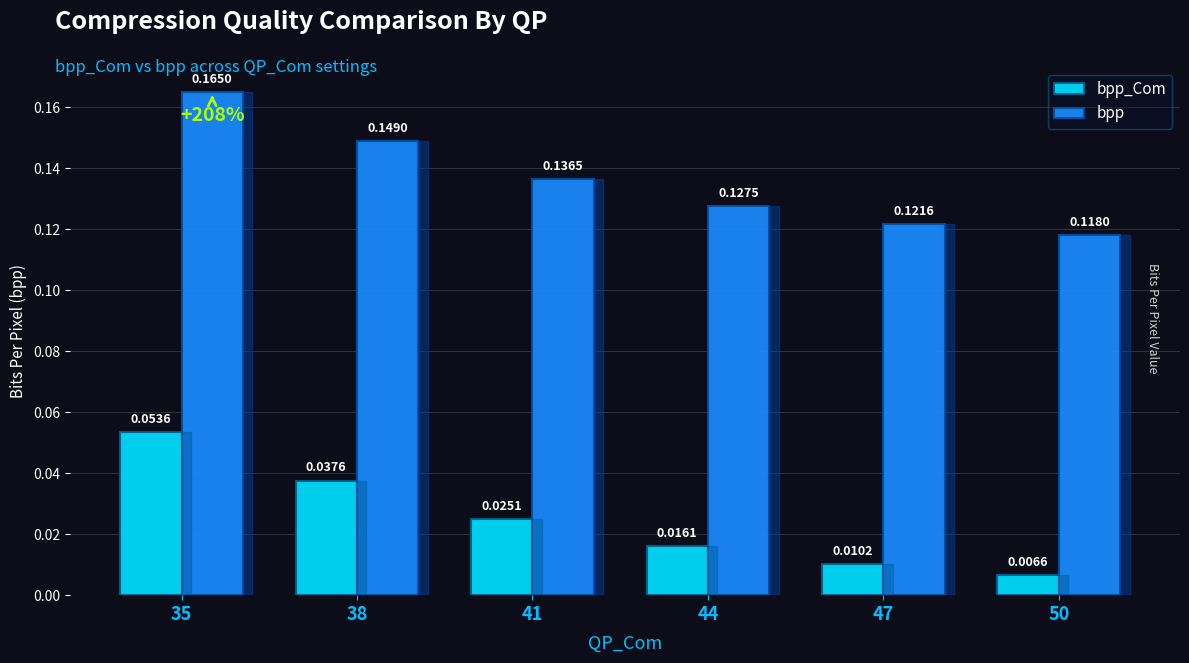

Where is bpp nearest to the value 0?

50